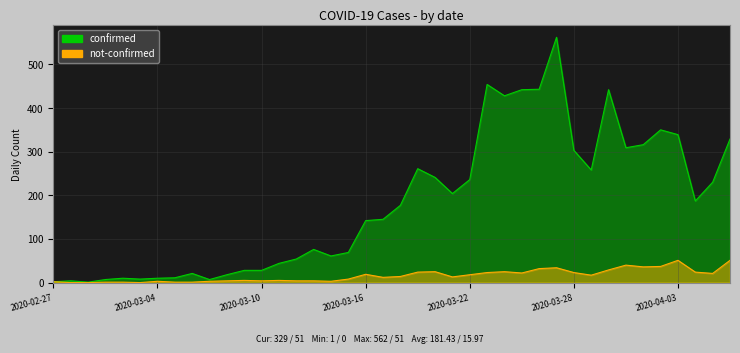

Is the value of not-confirmed at 2020-02-27 greater than the value of confirmed at 2020-03-19?

No